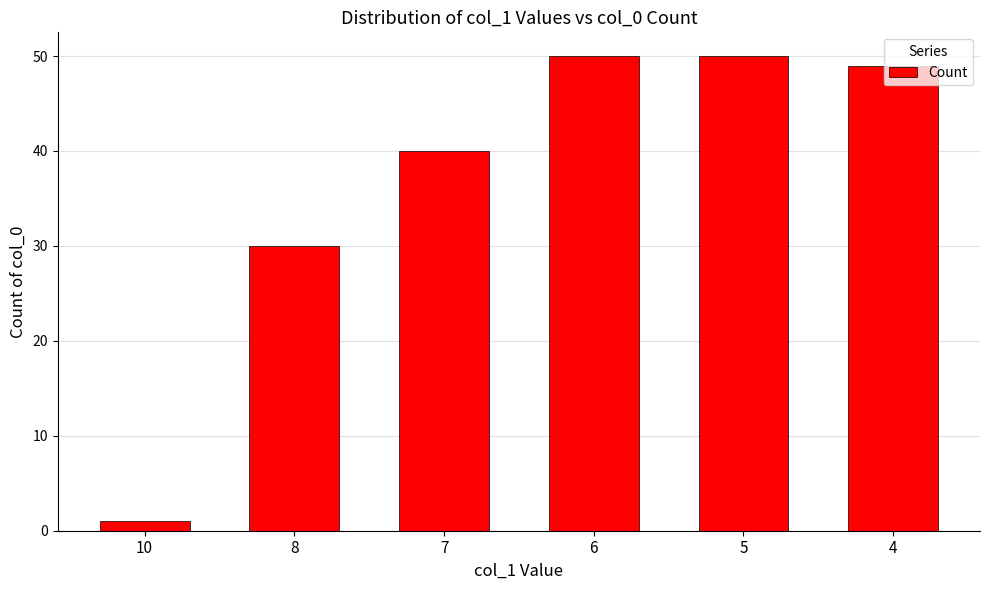

Reading left to right, what are all the values shown in this chart?

10=1	8=30	7=40	6=50	5=50	4=49